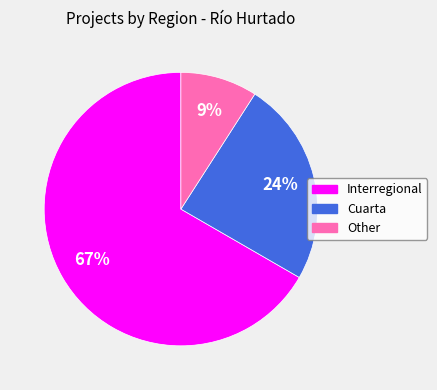

Which slice represents more than half of the pie?

Interregional